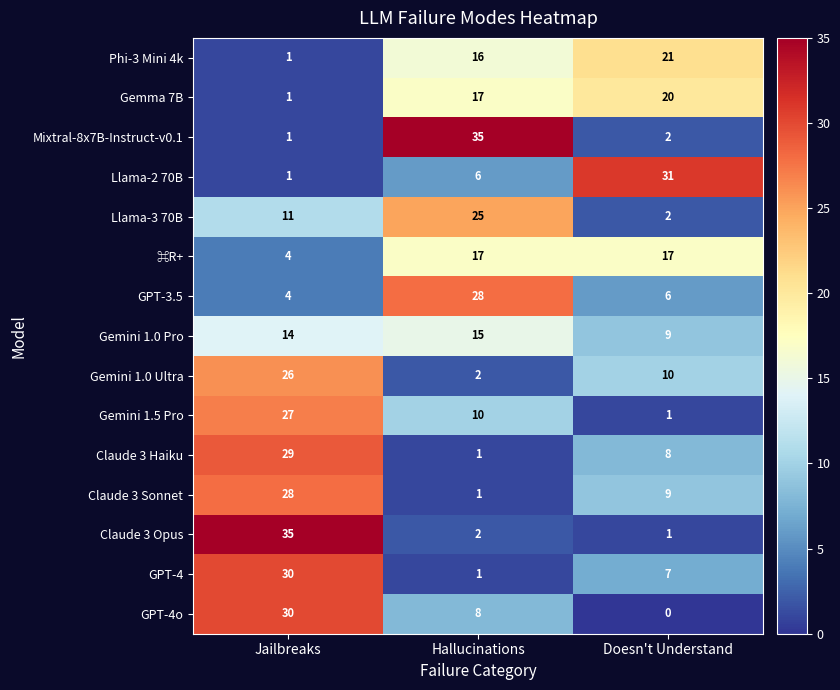

The GPT-4 series shows 30 at Jailbreaks. True or false?

True